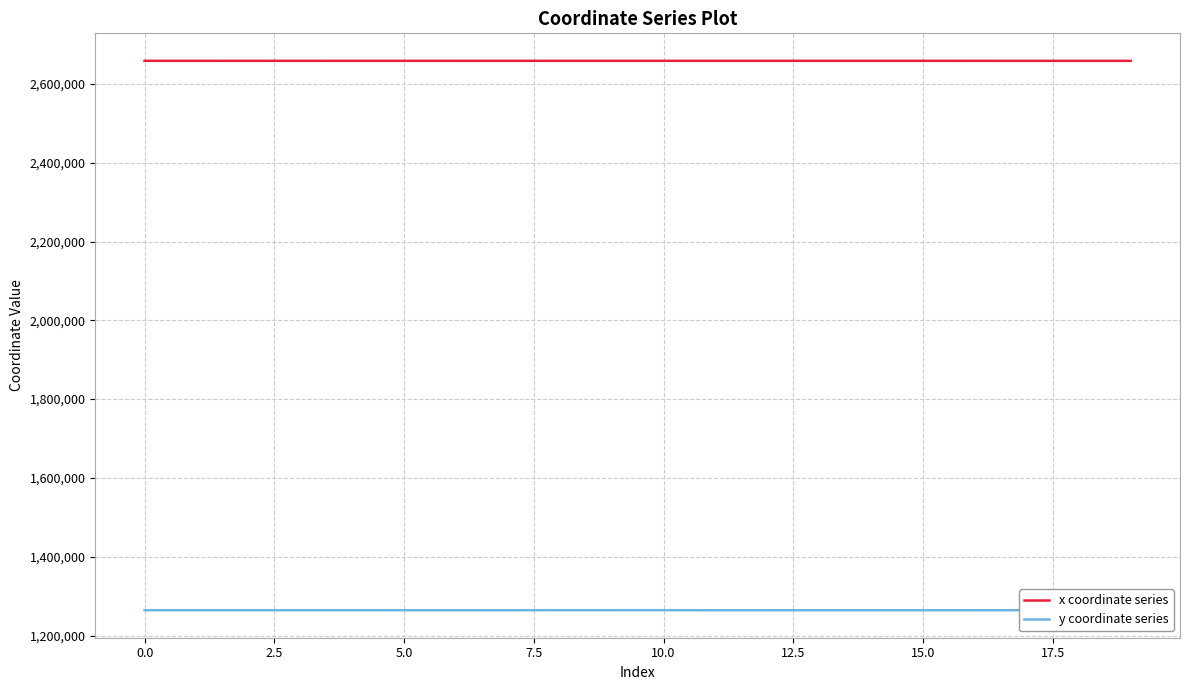

What is the minimum value for x coordinate series?

2658449.1